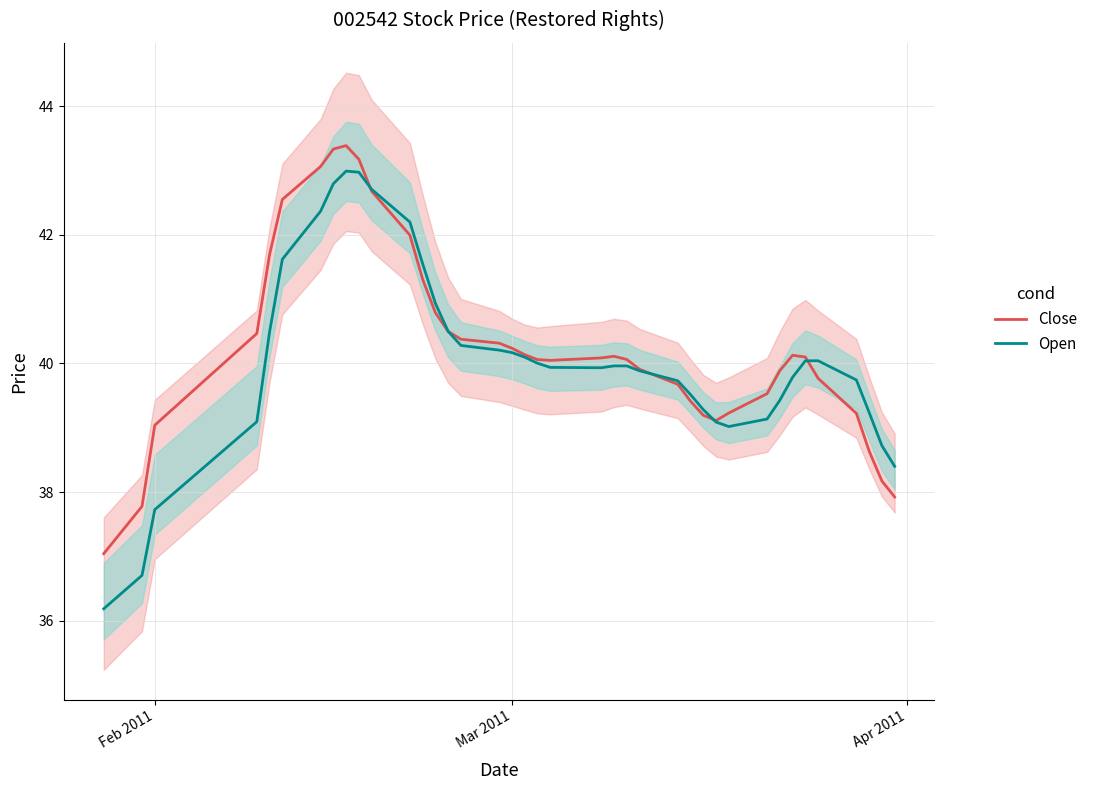

How many lines are shown in the chart?

2